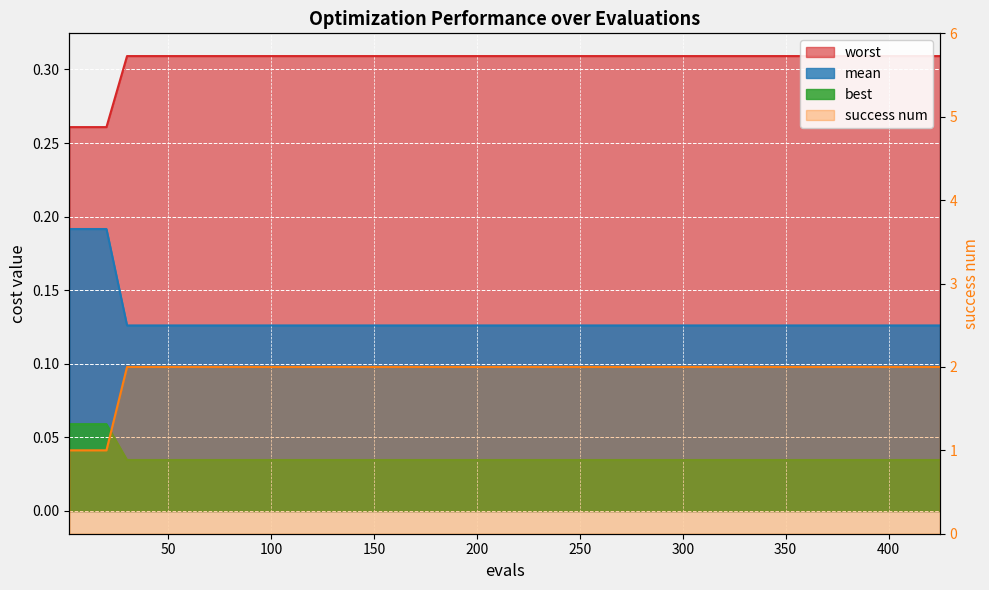

Does the chart display data point markers on the line(s)?

No